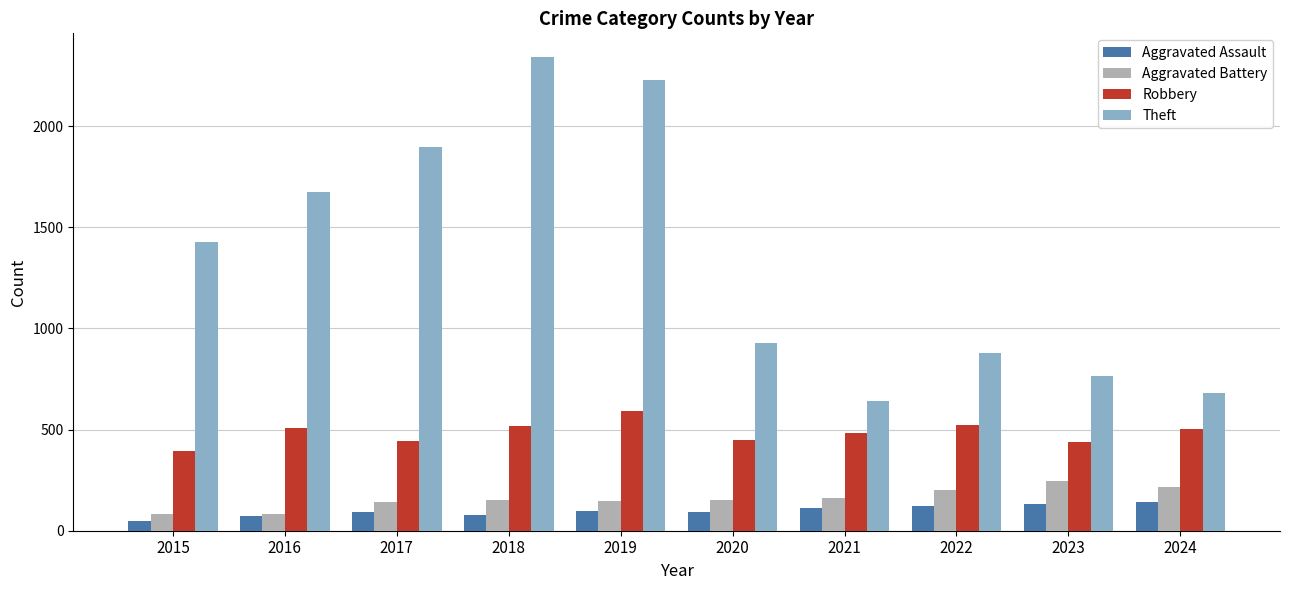

What is the maximum value for Aggravated Battery?

244